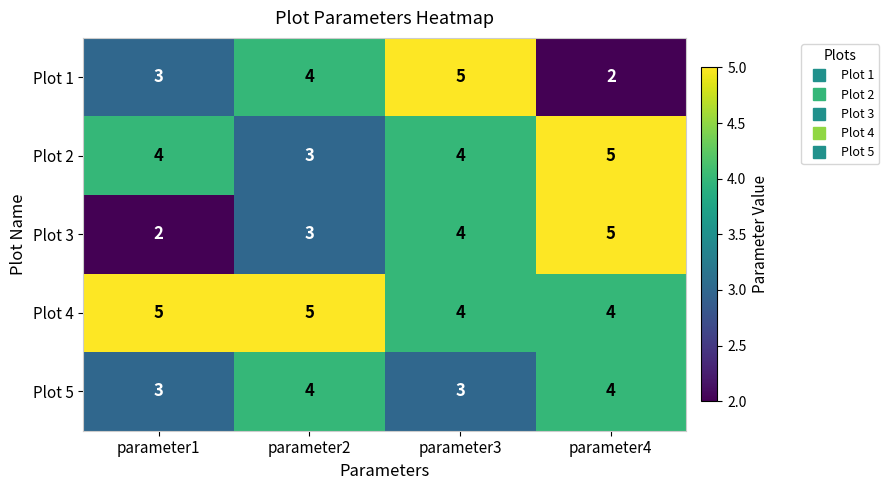

Reading left to right, what are all the values shown in this chart?

Plot 1: parameter1=3	parameter2=4	parameter3=5	parameter4=2
Plot 2: parameter1=4	parameter2=3	parameter3=4	parameter4=5
Plot 3: parameter1=2	parameter2=3	parameter3=4	parameter4=5
Plot 4: parameter1=5	parameter2=5	parameter3=4	parameter4=4
Plot 5: parameter1=3	parameter2=4	parameter3=3	parameter4=4